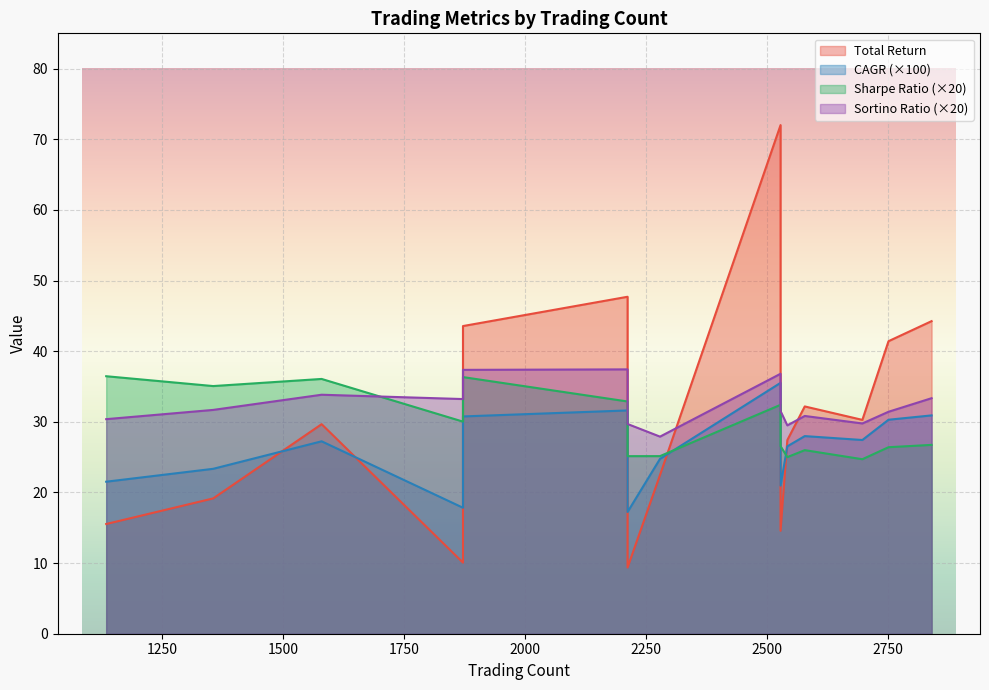

Which has a higher value, 2697 or 1580?

2697